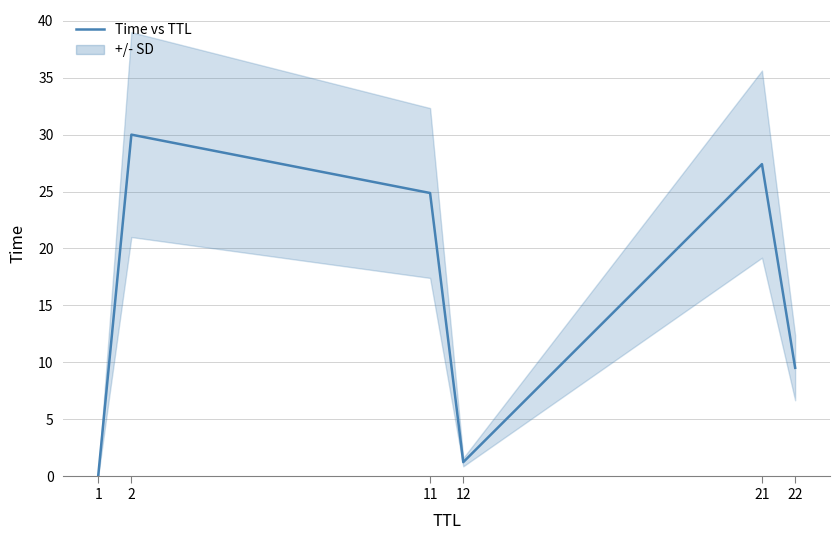

The value at 2 is 49.7. True or false?

False